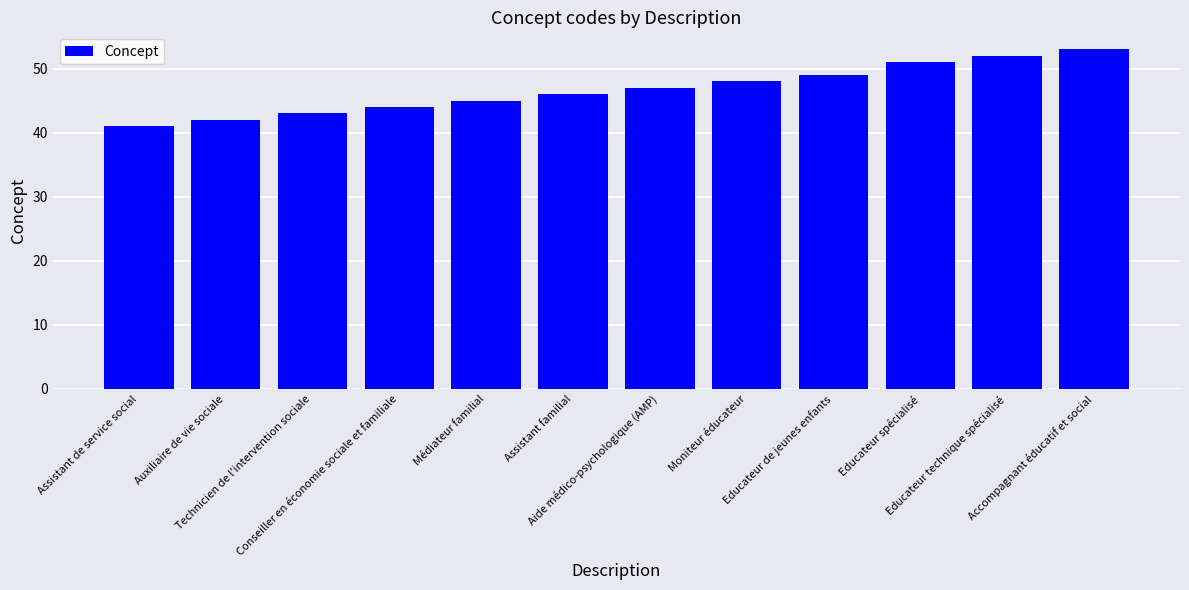

The chart shows a value of 49 at Educateur de jeunes enfants. True or false?

True